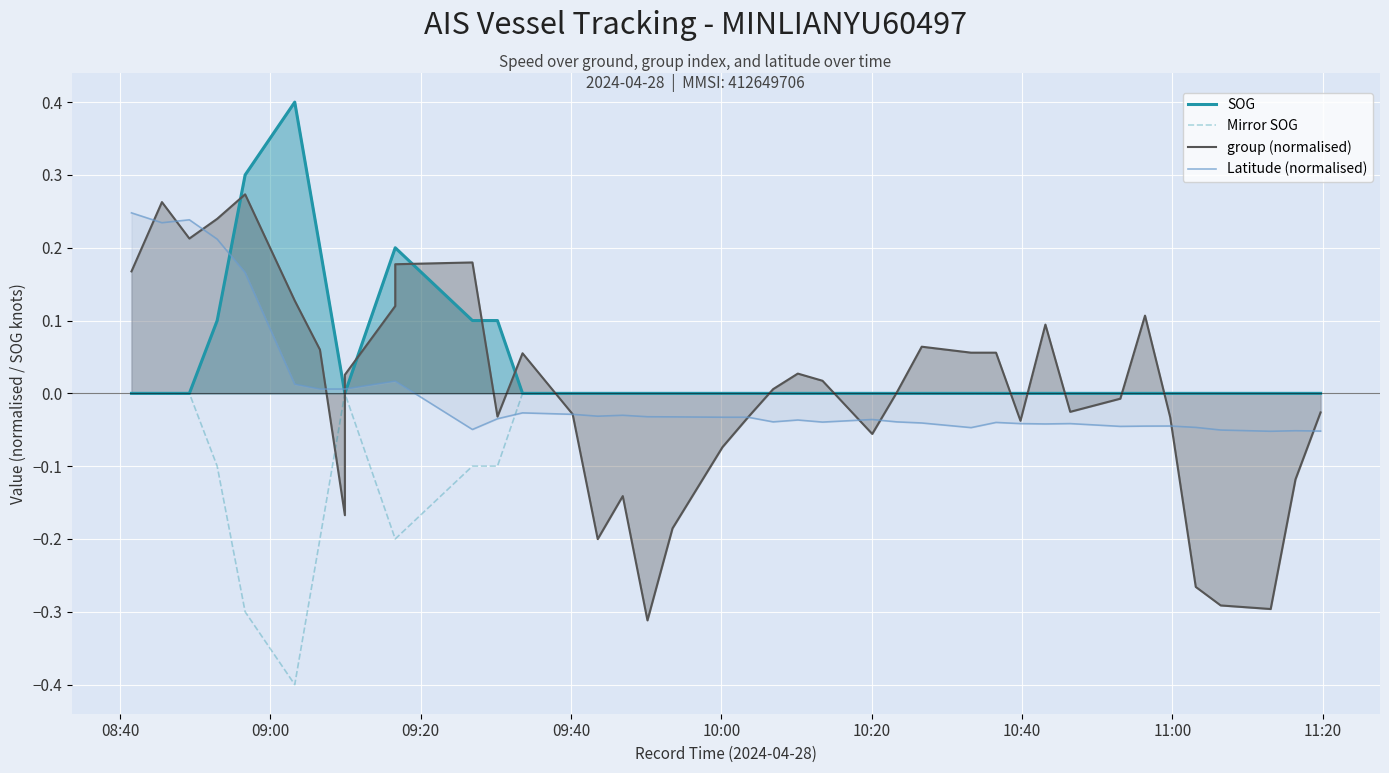

True or false: Latitude (normalised) has more than 2 points higher than both neighbors.

True